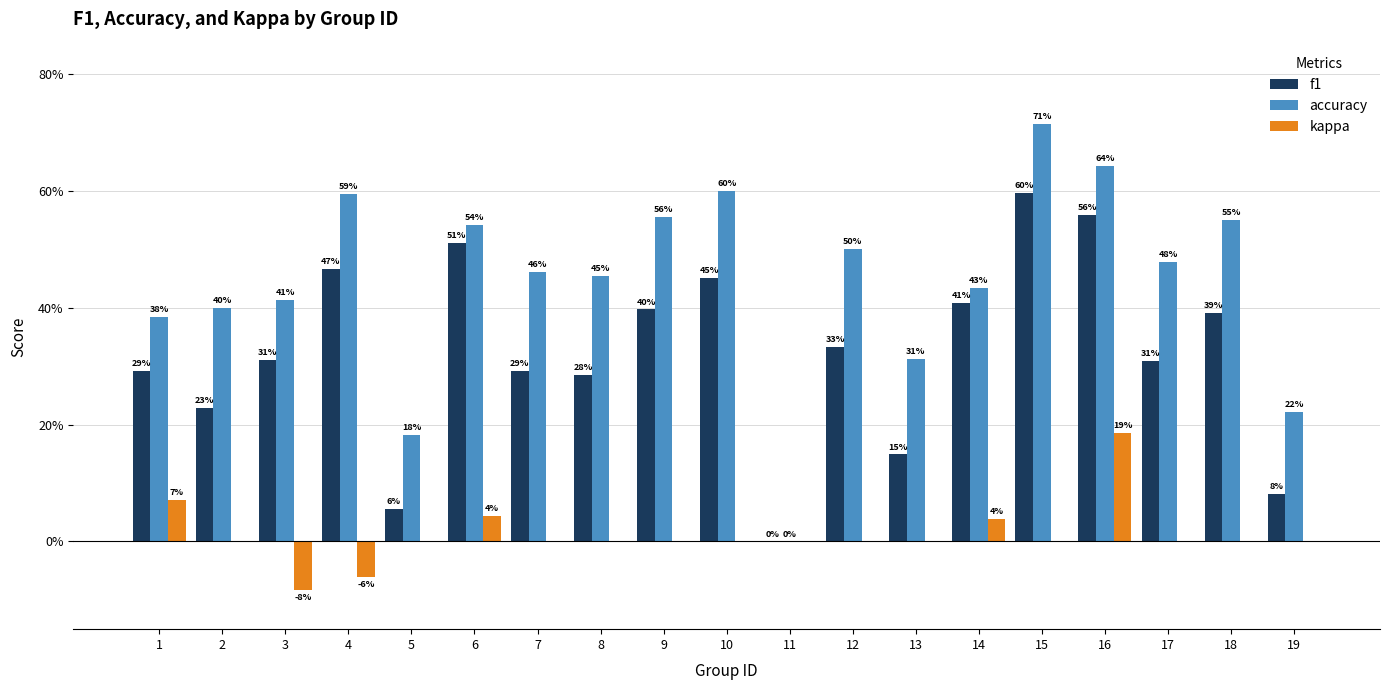

Rank the series at 4 from lowest to highest value.

kappa, f1, accuracy